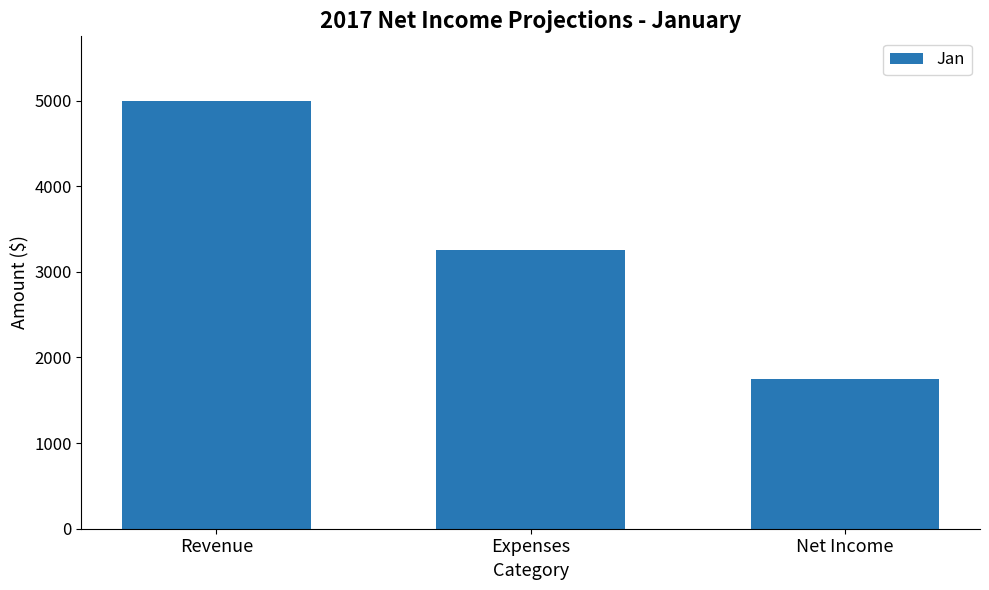

What value does the data have at Revenue, to the nearest 100?

5000